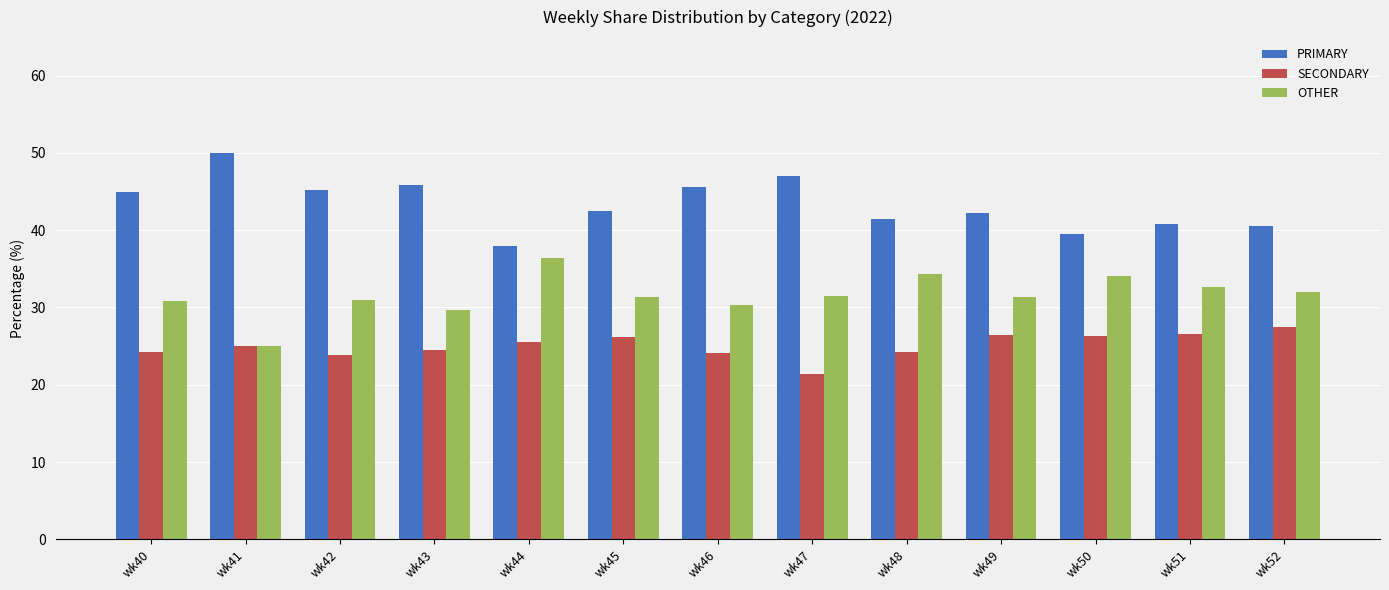

What are all the series names shown in the legend?

PRIMARY, SECONDARY, OTHER